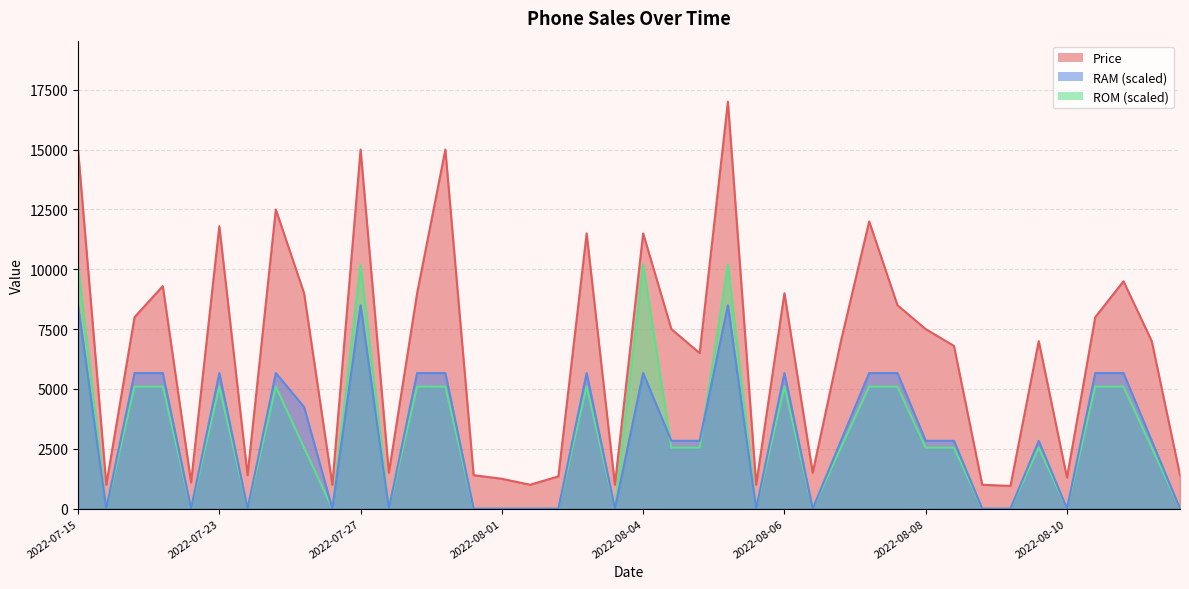

Which label corresponds to the smallest value in the chart?

2022-07-16